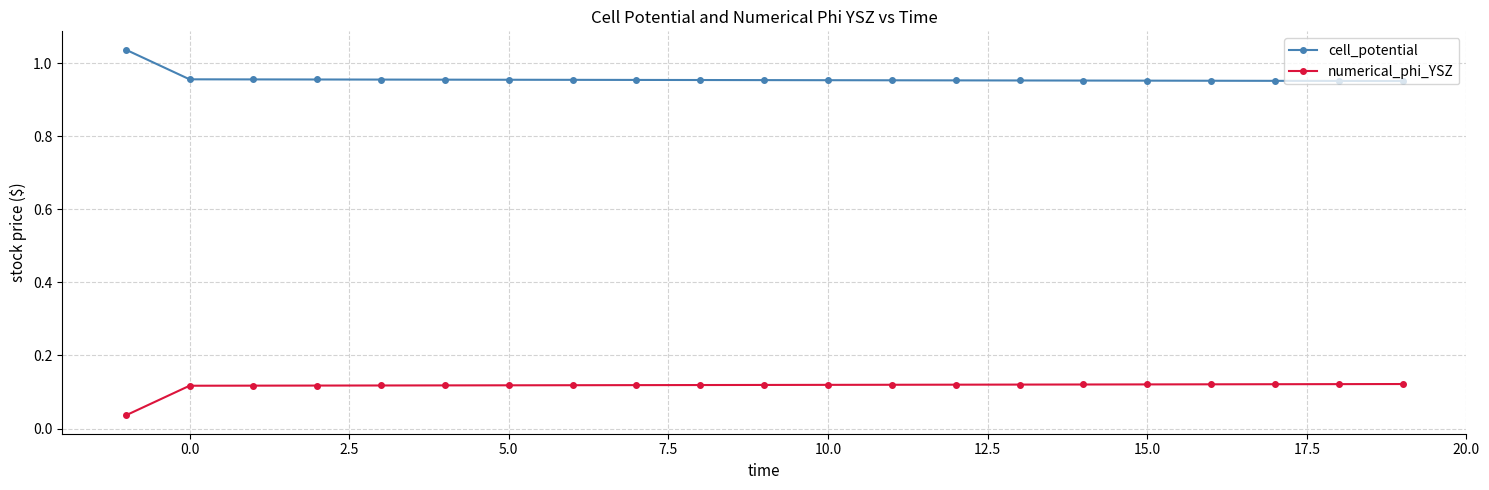

List the series in order of their peak value, lowest first.

numerical_phi_YSZ, cell_potential